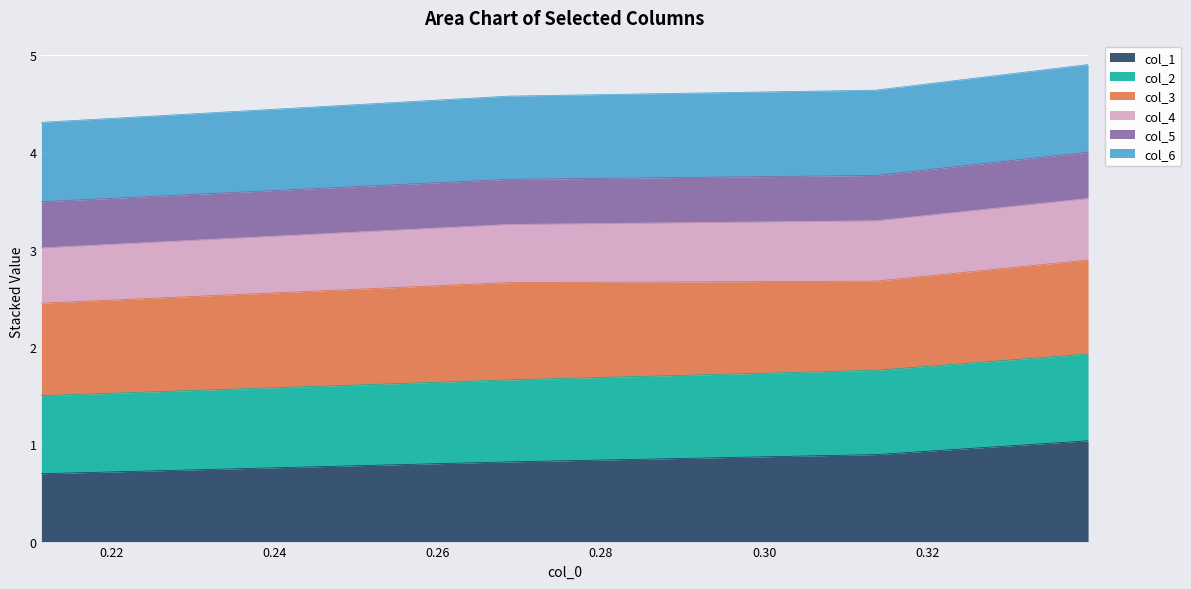

What is the value of the col_2 point at the 2nd from the left?

1.7